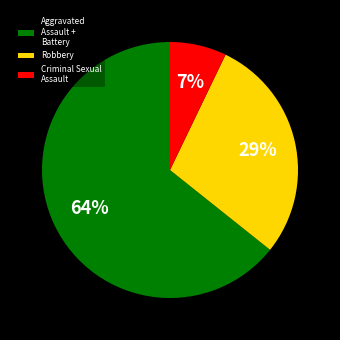

True or false: Aggravated Assault + Battery accounts for 50% of the total.

False